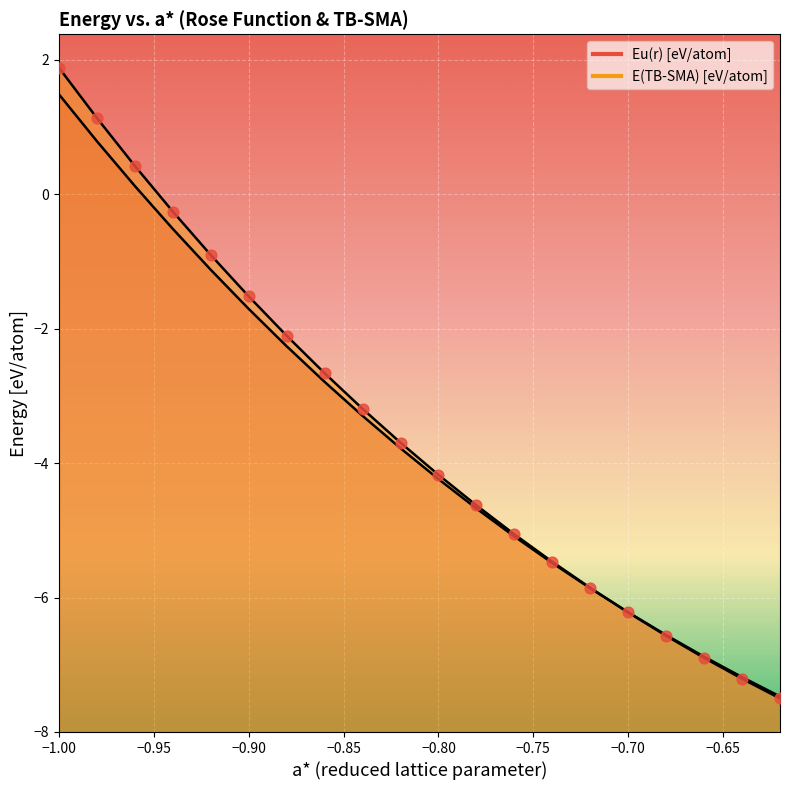

Is the value of Eu(r) at -0.96 greater than the value of E(TB-SMA) at -0.64?

Yes